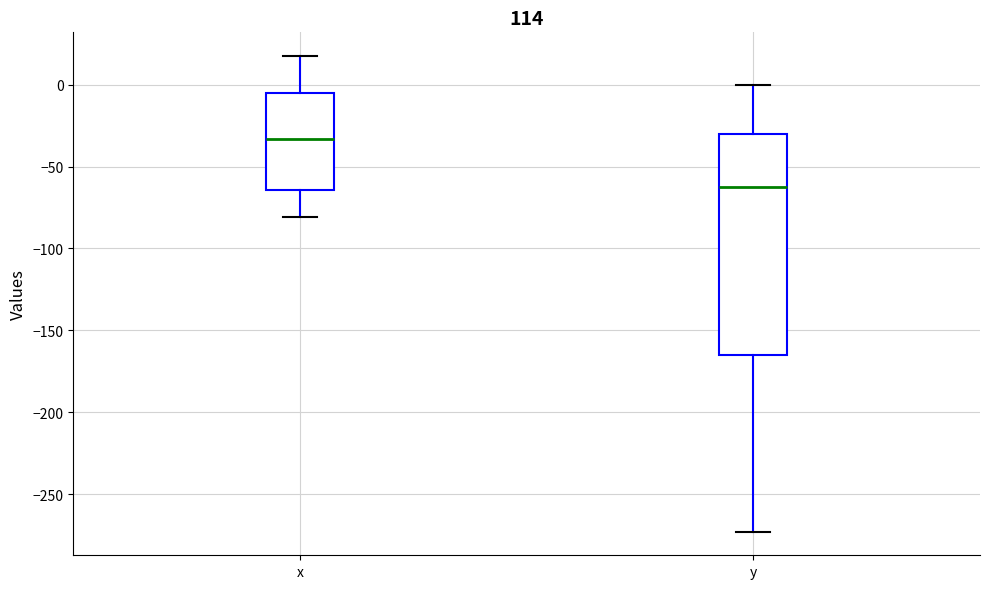

Reading left to right, read every box against the y-axis: the position of its median line, the range the box covers, and the ends of its whiskers. The values are not printed on the chart, so give them approximately, as read against the axis.

x: median -35, box -65 to -5, whiskers -80 to 20
y: median -65, box -165 to -30, whiskers -275 to 0